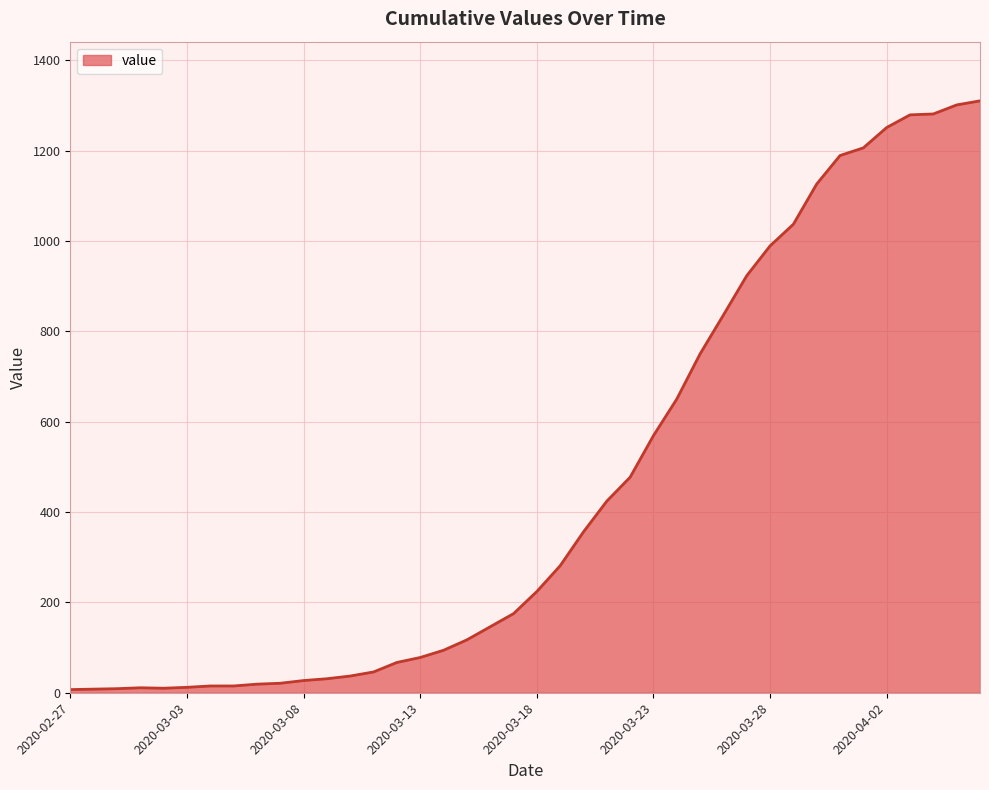

What is the greatest value displayed?

1310